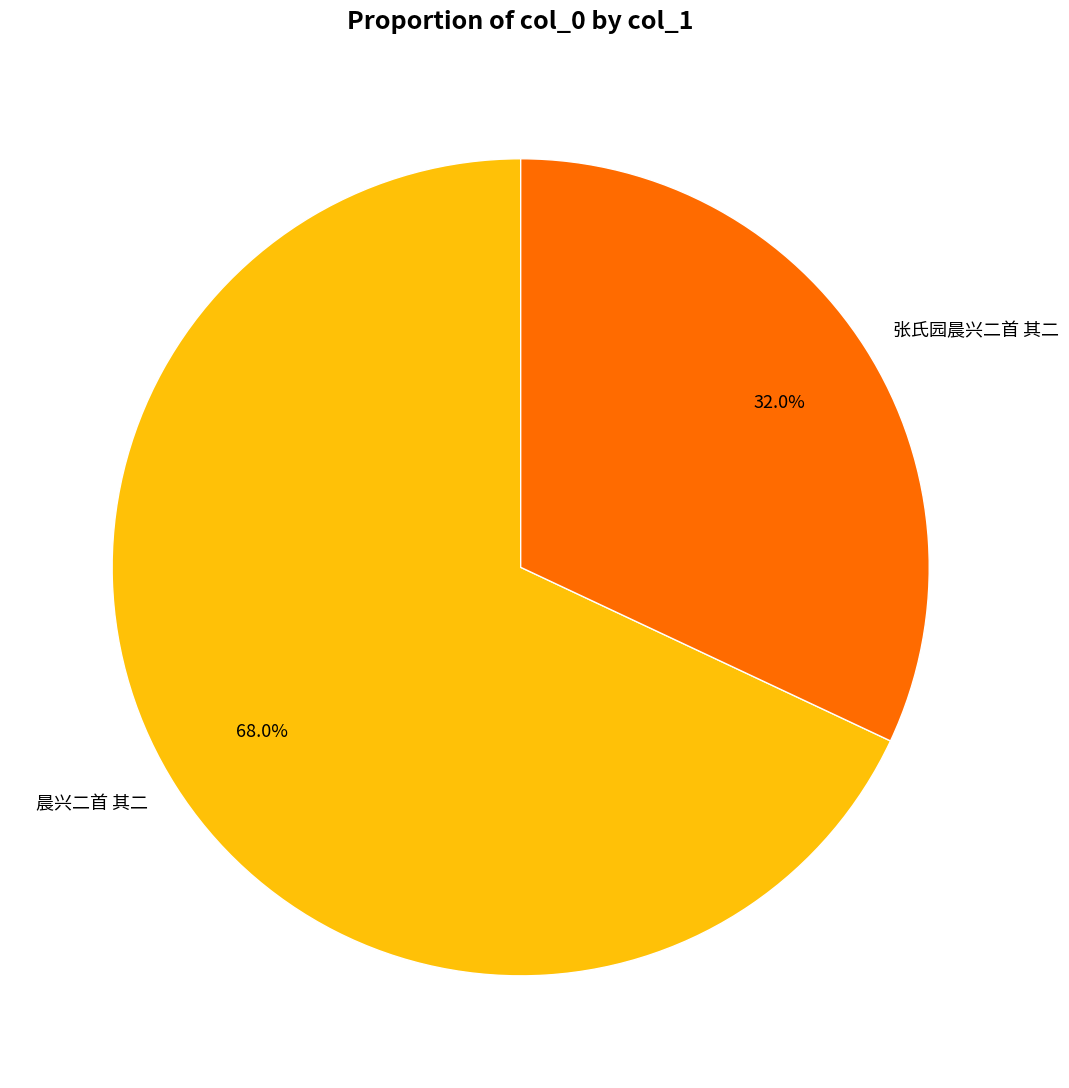

What percentage is NOT represented by 张氏园晨兴二首 其二?

68.0%